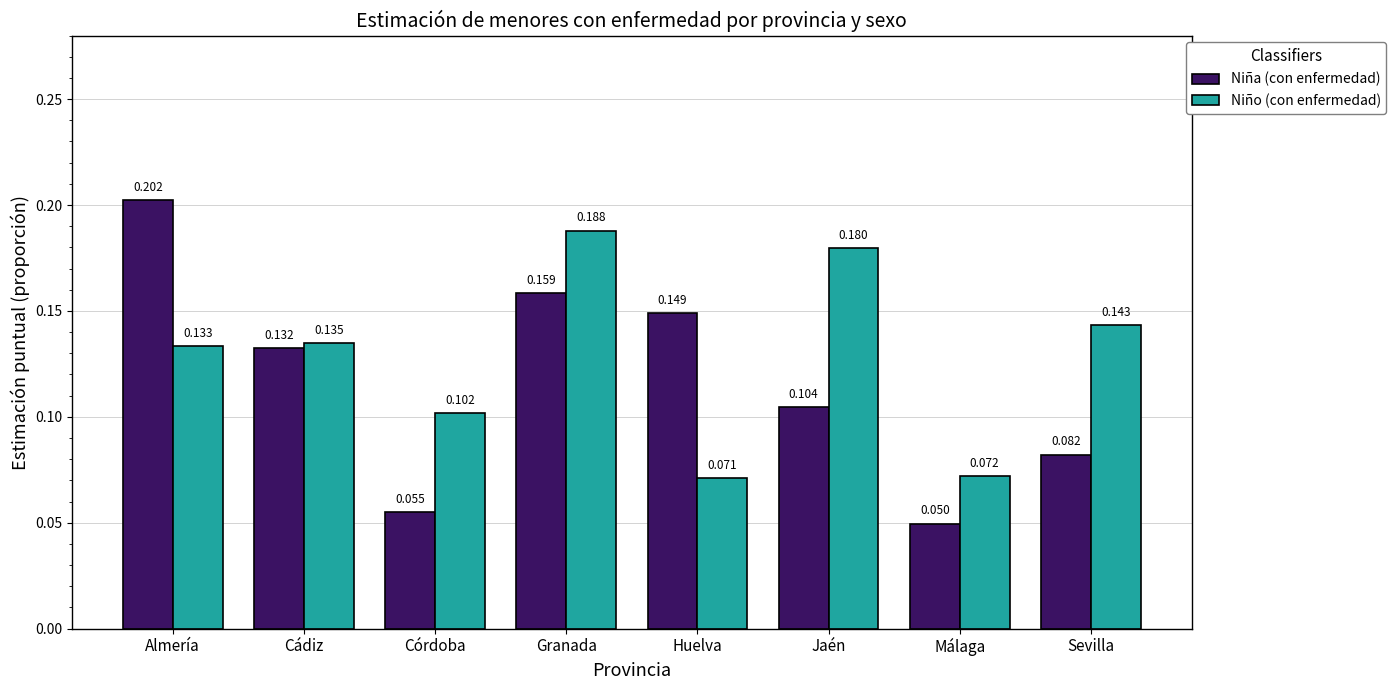

Where is Niña (con enfermedad) nearest to the value 0?

Málaga